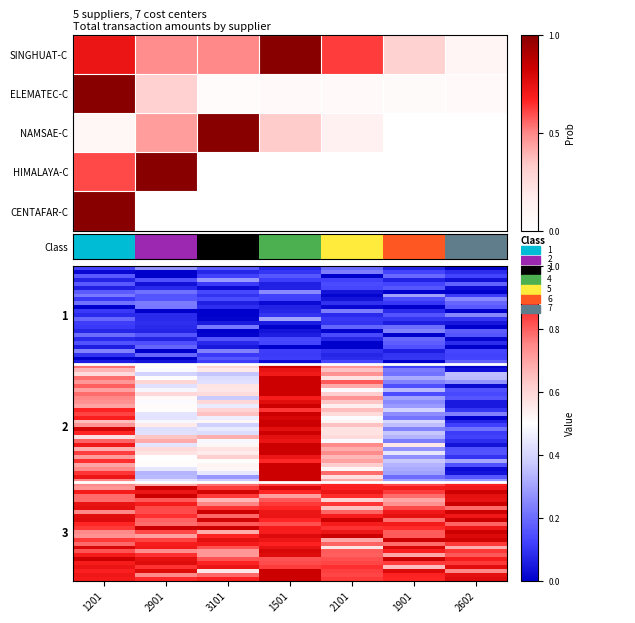

At which label is CENTAFAR-C closest to 0?

2901